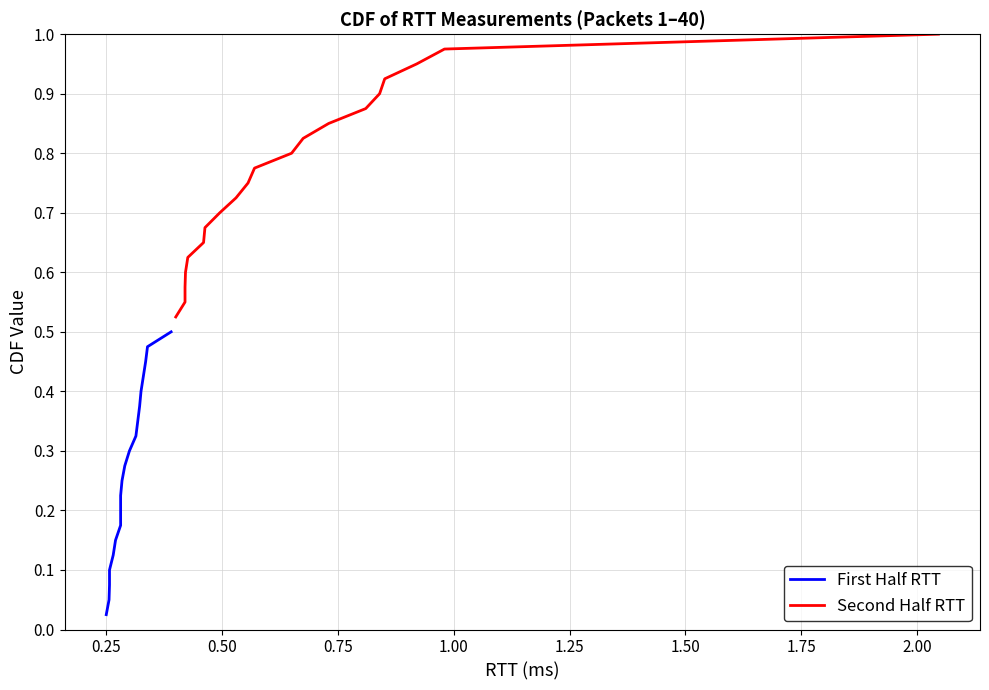

How many data points does each series have?

20